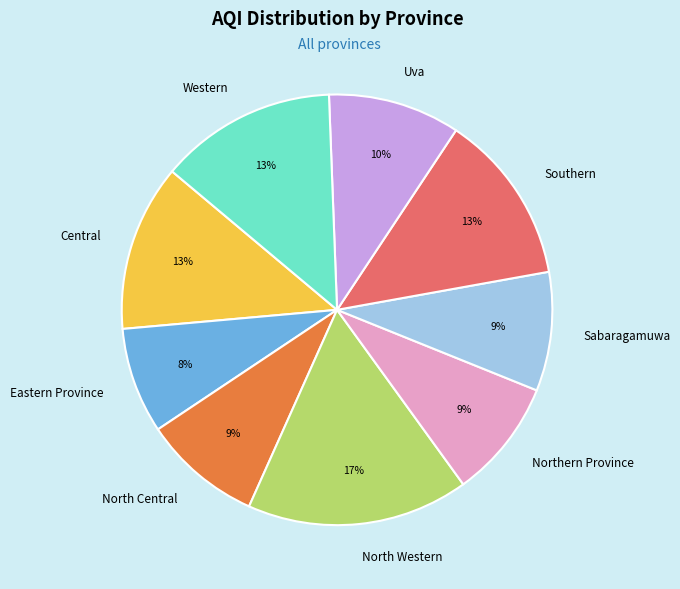

Is the sum of Eastern Province and Uva greater than half?

No